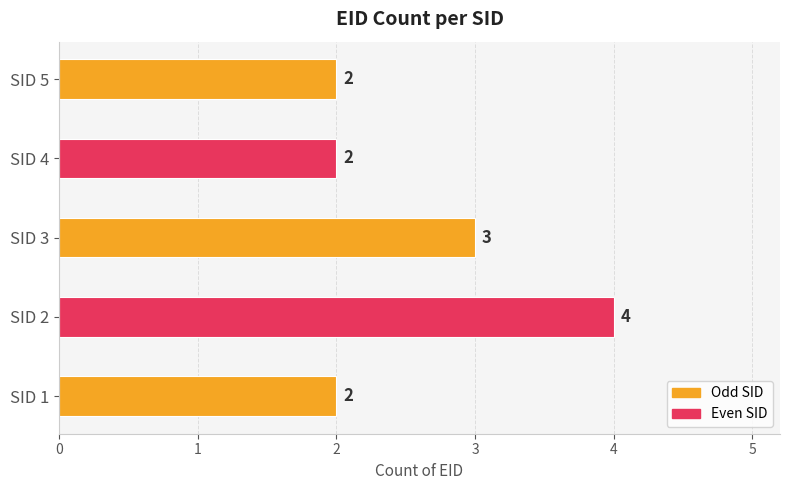

What is the ratio of the value at SID 2 to the value at SID 3?

1.3